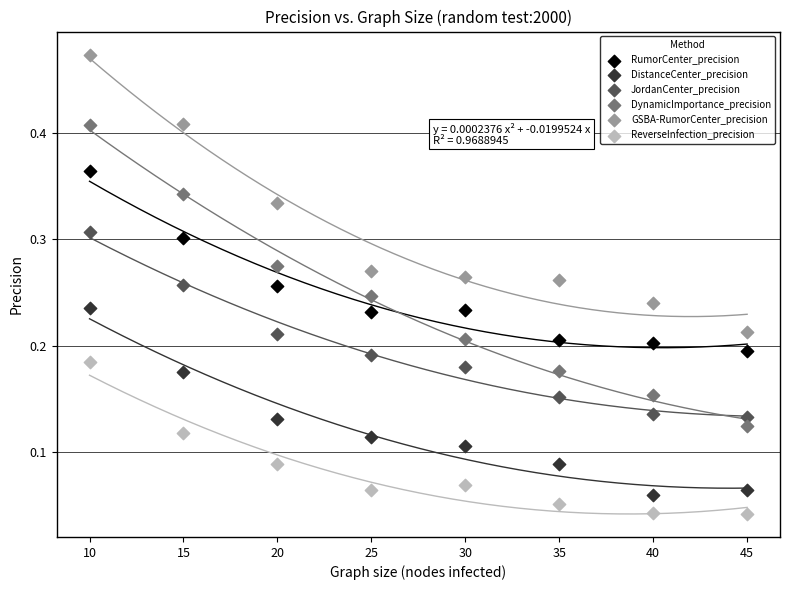

Which series contains the highest Y value?

GSBA-RumorCenter_precision